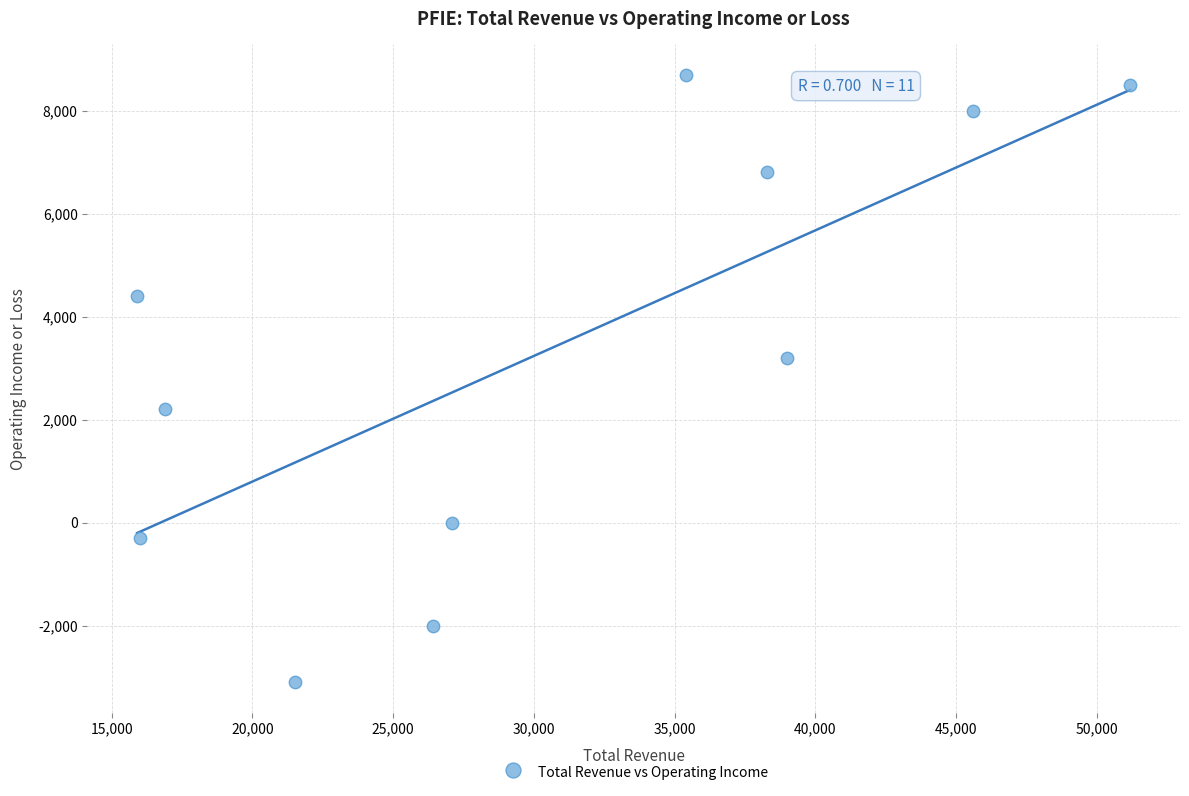

What is the range of Y values (max minus min)?

11800